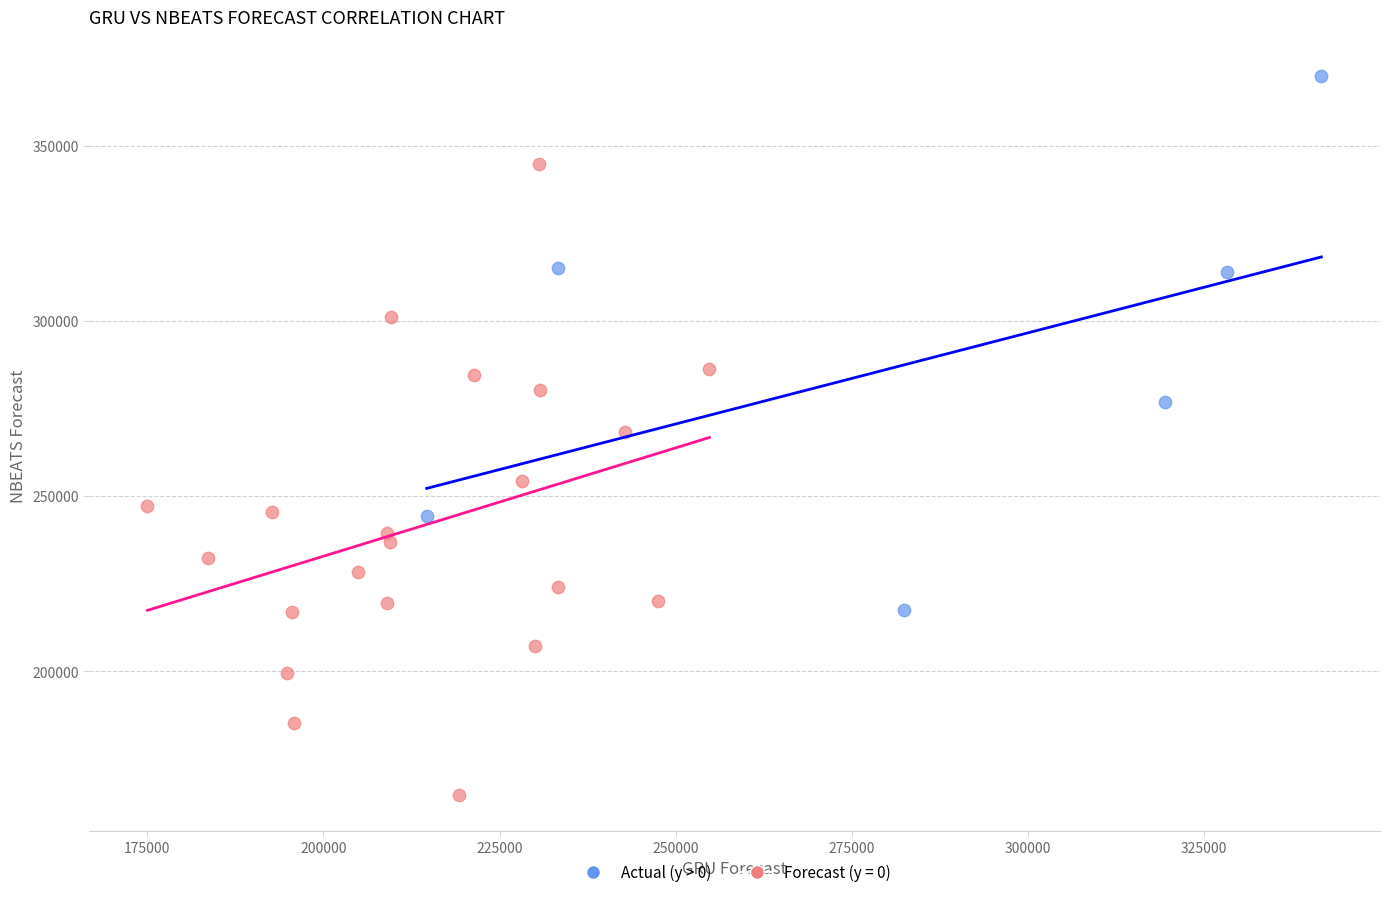

Which series contains the lowest Y value?

Forecast (y = 0)